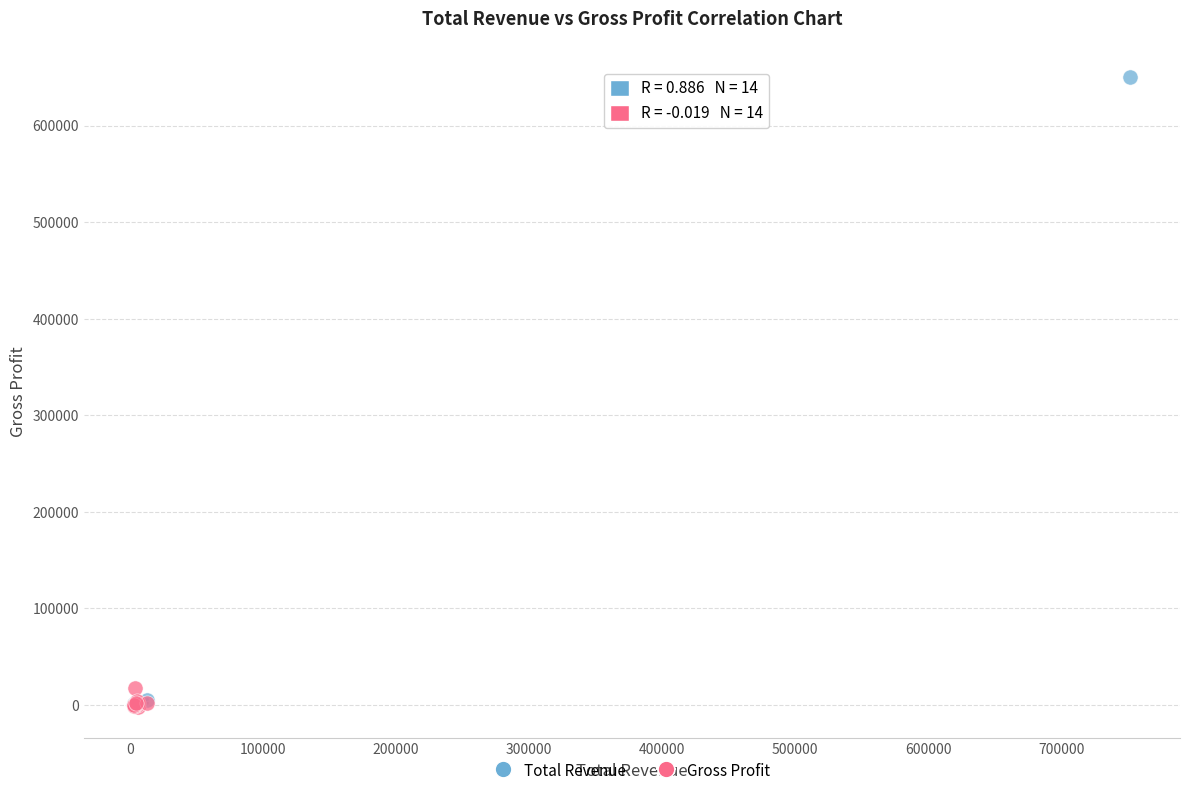

Which series contains the highest Y value?

Total Revenue